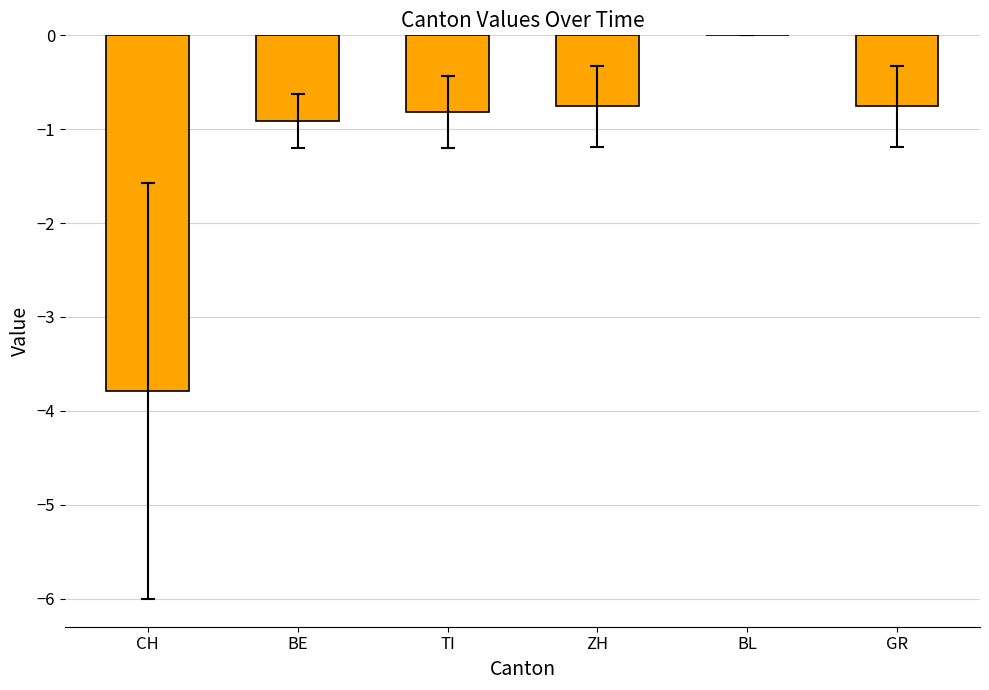

What is the change in value from BL to GR?

-0.8